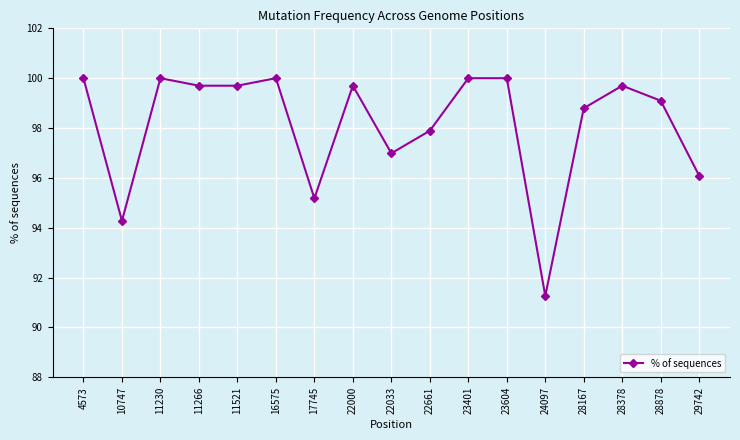

At which label is the value closest to 95?

17745